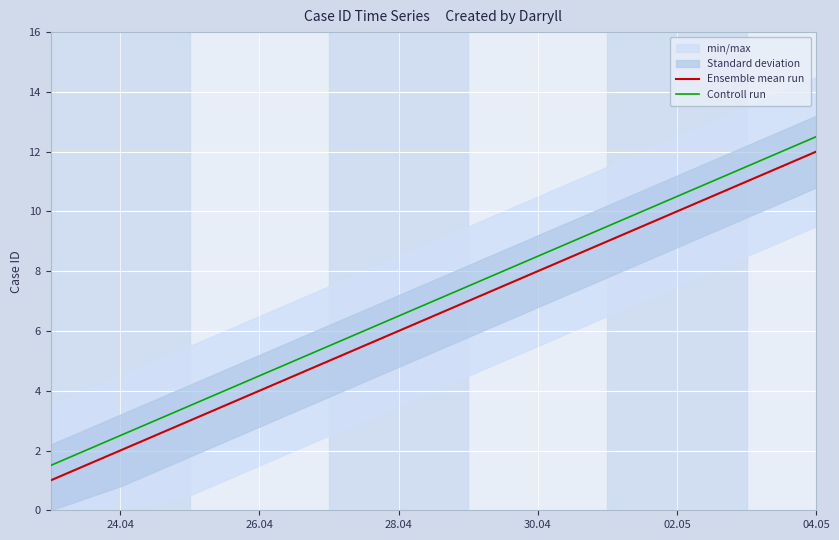

True or false: Controll run and Ensemble mean run intersect in this chart.

False